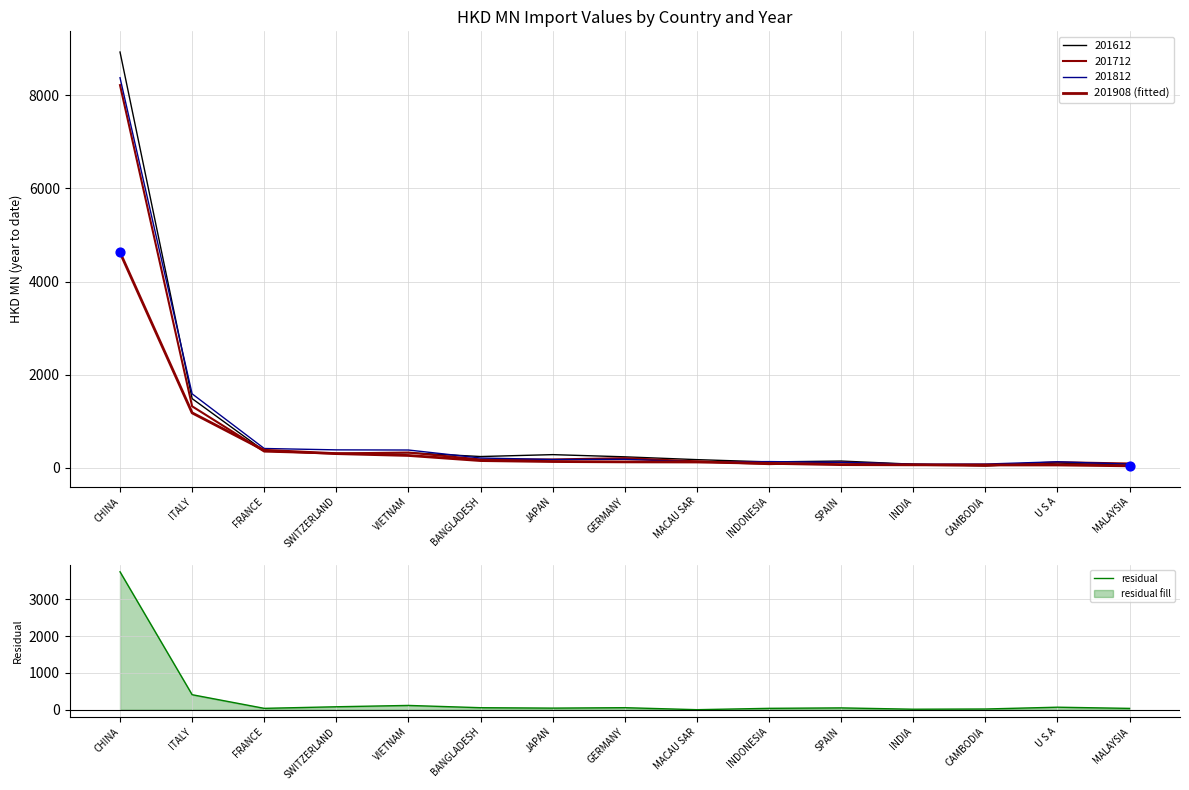

Which series has the widest spread of Y values?

201908 (fitted)